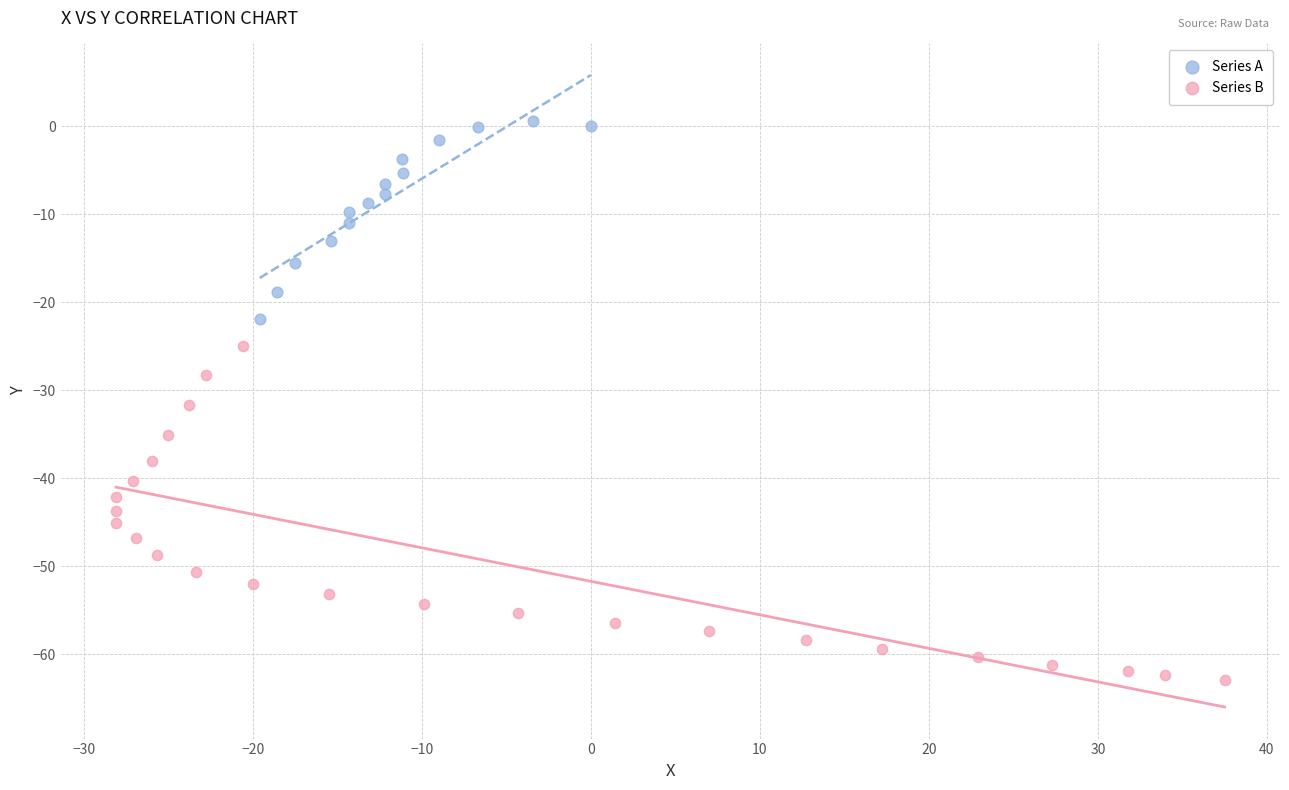

Which series contains the lowest Y value?

Series B